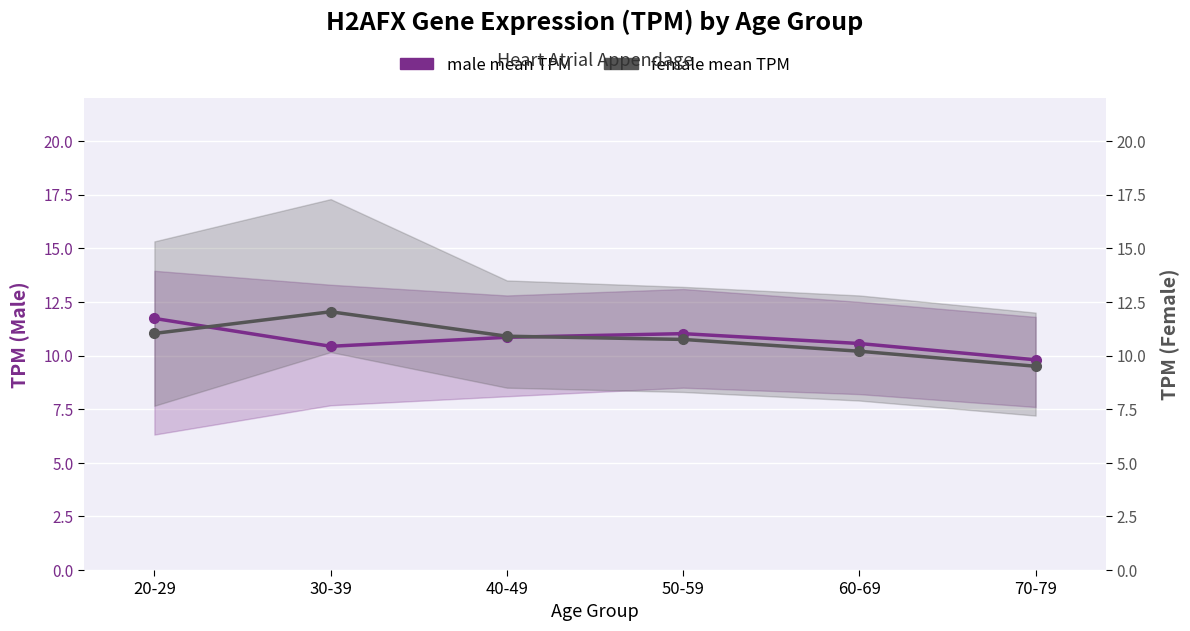

At which label is male mean TPM closest to 10?

70-79